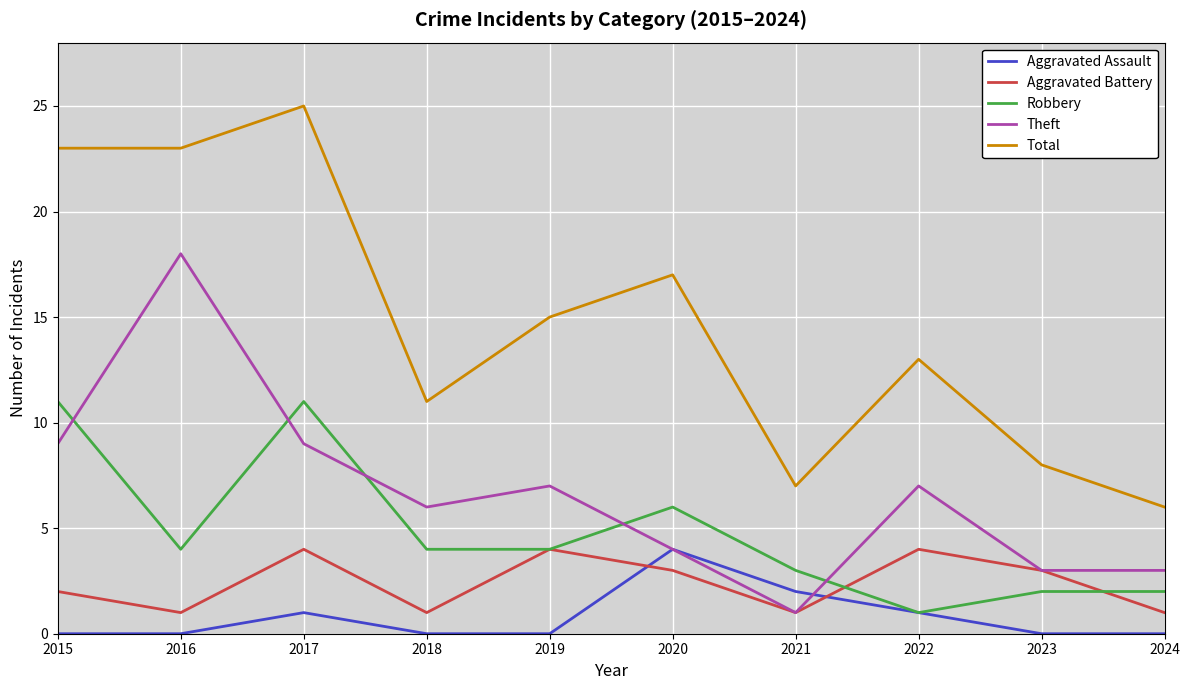

Which label corresponds to the largest value in the chart?

2017